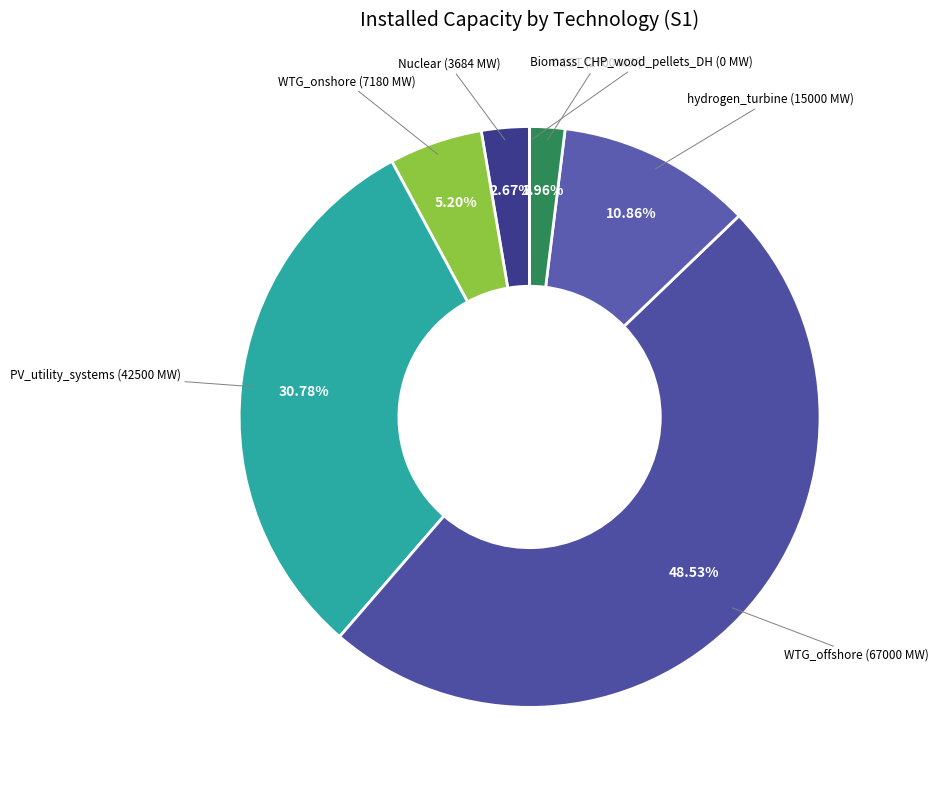

Which category has the biggest portion of the pie?

WTG_offshore